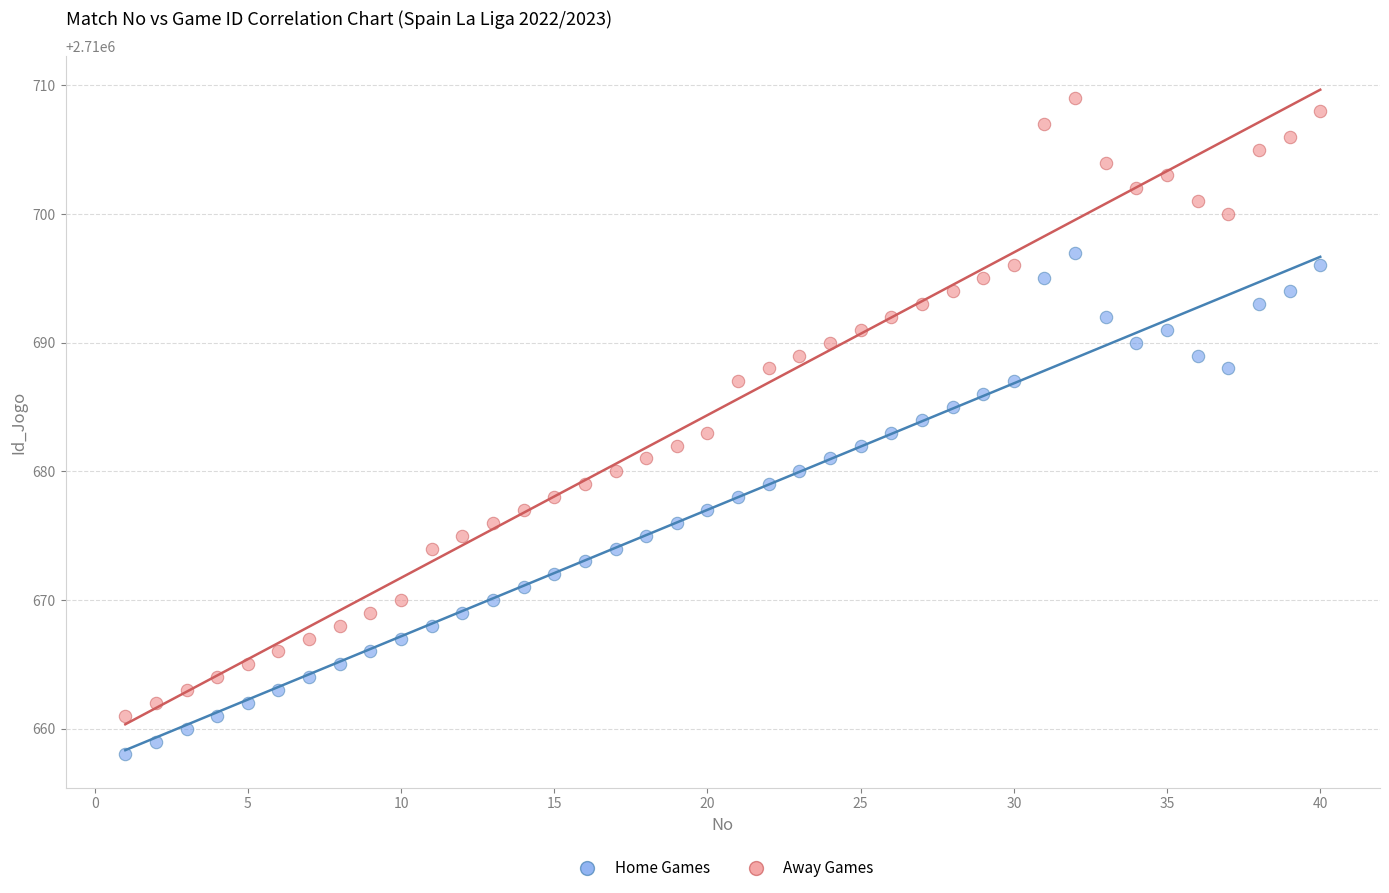

What are all the series names shown in the legend?

Home Games, Away Games